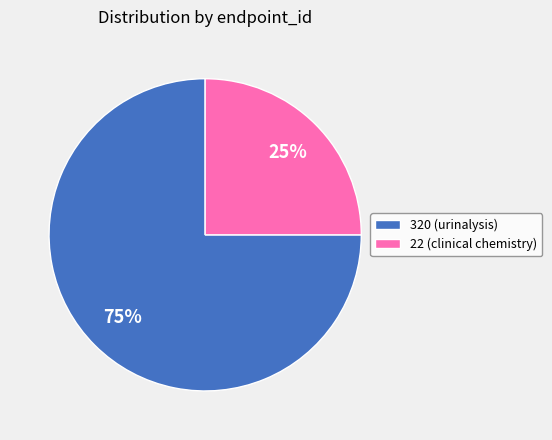

How many segments does this pie chart have?

2